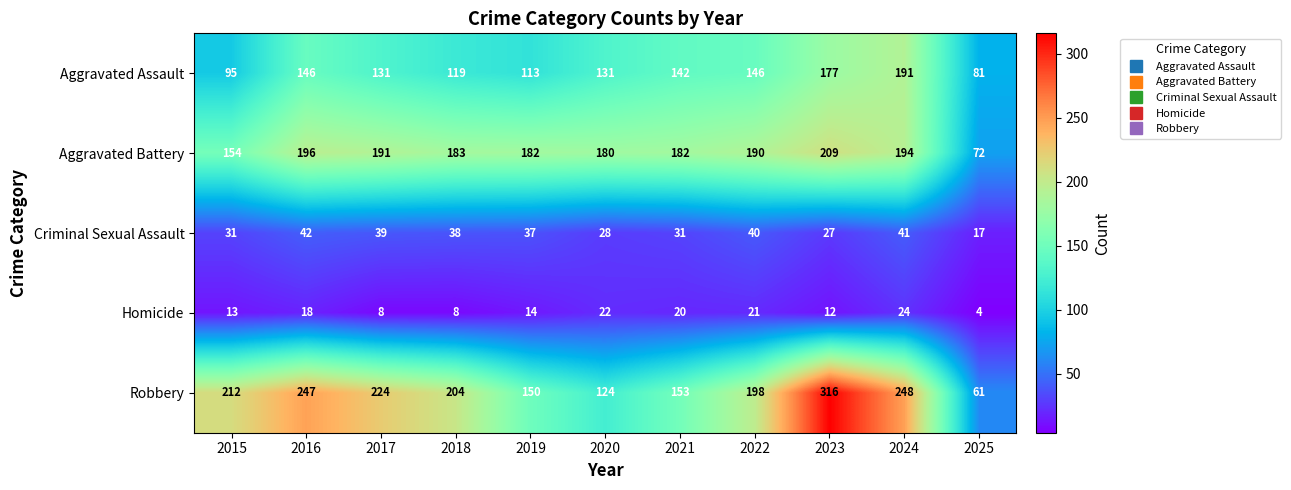

Which category has the lowest value in the Aggravated Battery series?

2025